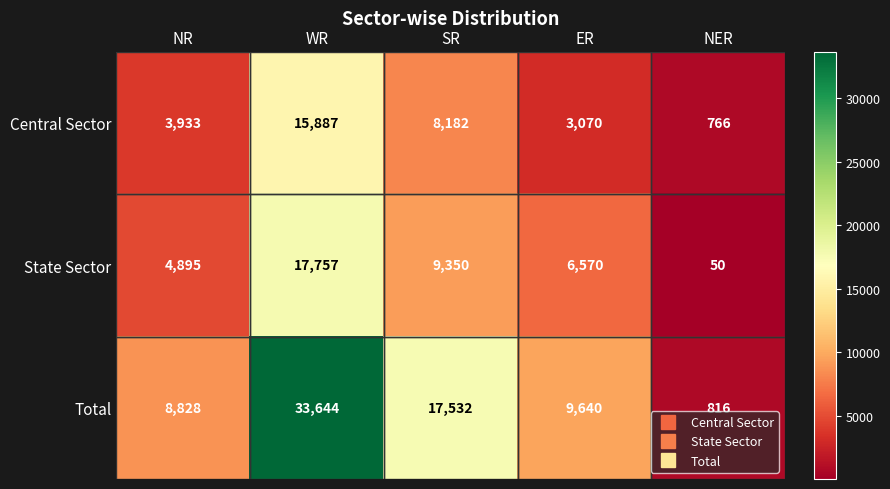

What is the difference between the highest and lowest values at NR?

4895